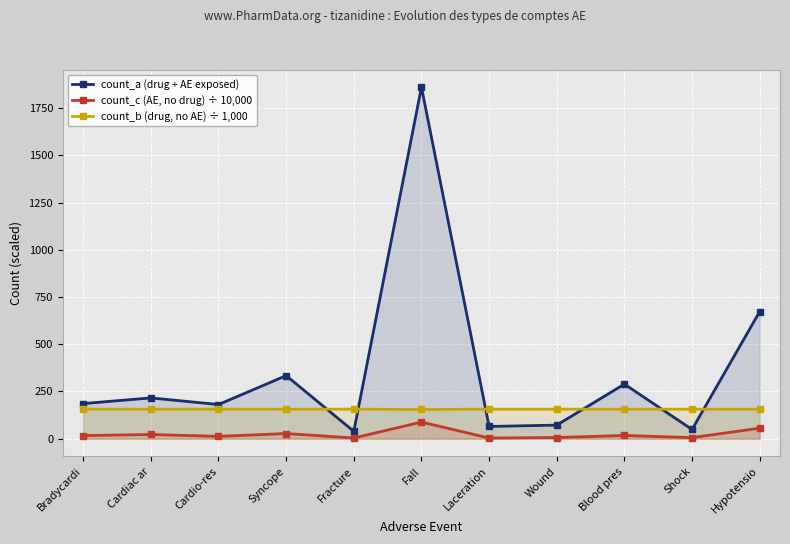

True or false: count_c (AE, no drug) ÷ 10,000 and count_b (drug, no AE) ÷ 1,000 cross at least once.

False